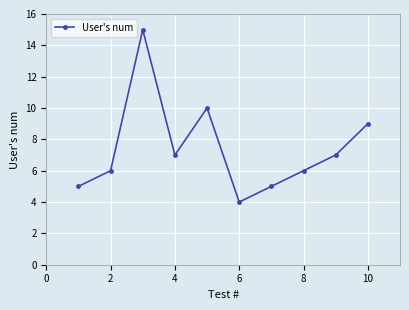

What is the greatest value displayed?

15